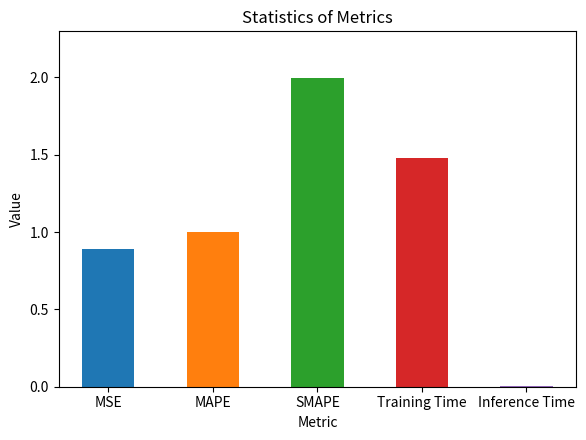

Rank the categories by value from highest to lowest.

SMAPE, Training Time, MAPE, MSE, Inference Time